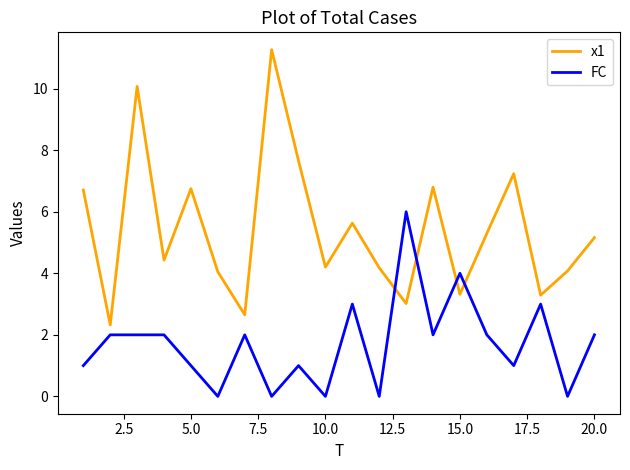

Which series has the widest spread of values?

x1